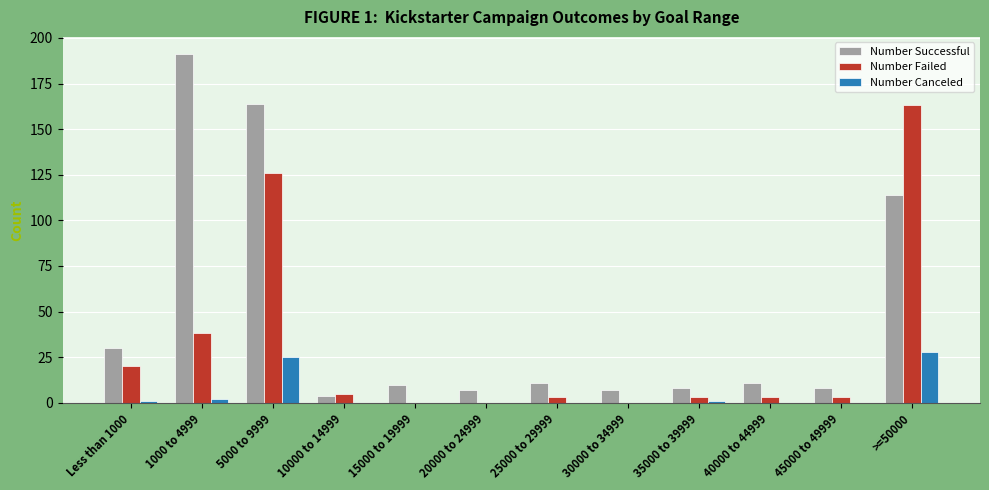

What is the average value of the Number Failed series?

30